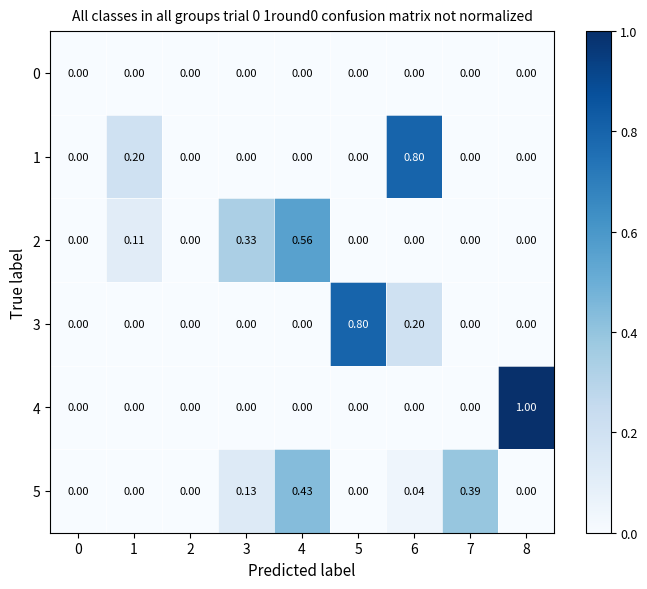

How many data points in 5 are above 0?

4